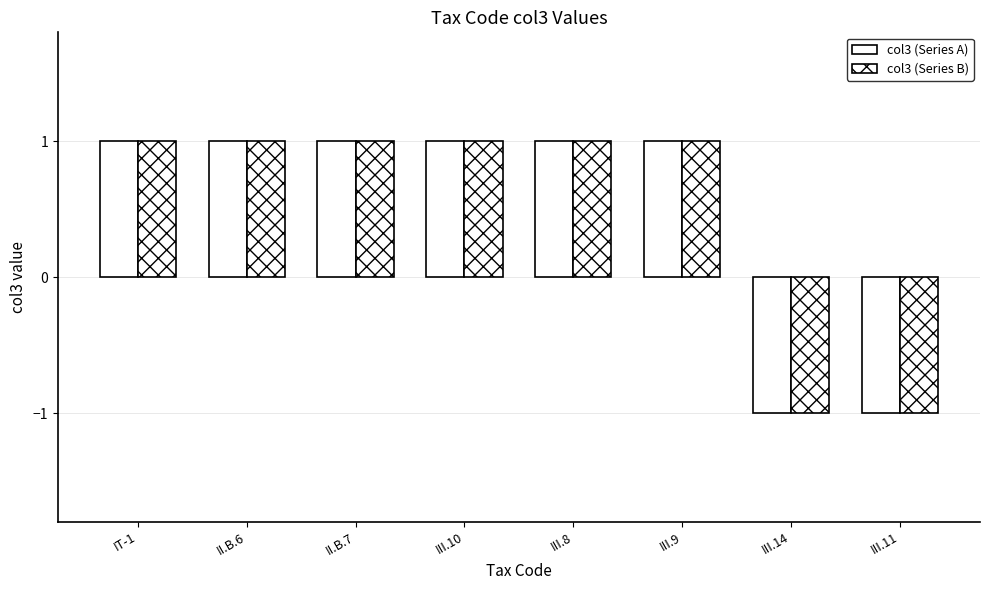

What is the label of the 6th bar from the right?

II.B.7